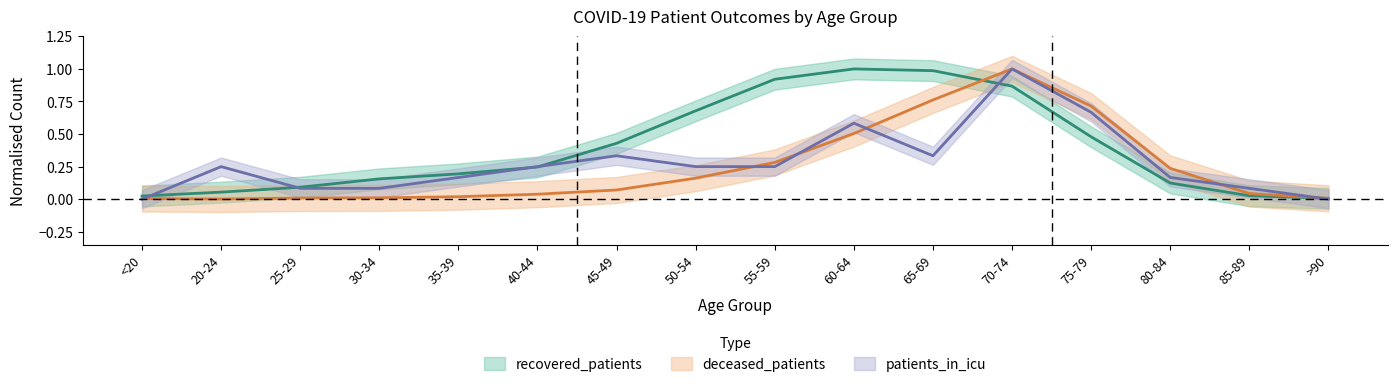

Reading left to right, extract all data points from this chart.

recovered_patients: <20=0.0	20-24=0.1	25-29=0.1	30-34=0.2	35-39=0.2	40-44=0.2	45-49=0.4	50-54=0.7	55-59=0.9	60-64=1.0	65-69=1.0	70-74=0.9	75-79=0.5	80-84=0.1	85-89=0.0	>90=0.0
deceased_patients: <20=0.0	20-24=0.0	25-29=0.0	30-34=0.0	35-39=0.0	40-44=0.0	45-49=0.1	50-54=0.2	55-59=0.3	60-64=0.5	65-69=0.8	70-74=1.0	75-79=0.7	80-84=0.2	85-89=0.0	>90=0.0
patients_in_icu: <20=0.0	20-24=0.2	25-29=0.1	30-34=0.1	35-39=0.2	40-44=0.2	45-49=0.3	50-54=0.2	55-59=0.2	60-64=0.6	65-69=0.3	70-74=1.0	75-79=0.7	80-84=0.2	85-89=0.1	>90=0.0